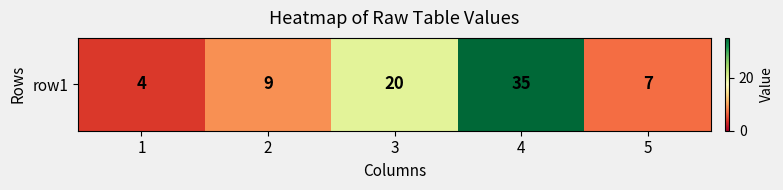

Reading left to right, extract all data points from this chart.

4	9	20	35	7